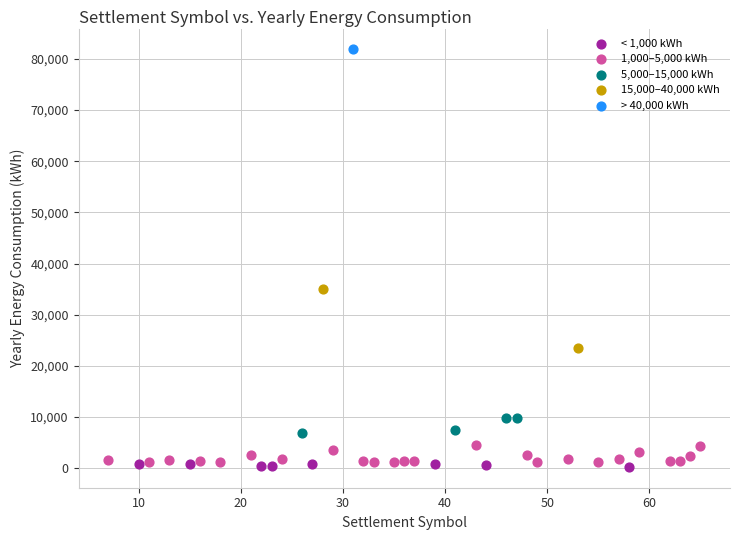

What are all the series names shown in the legend?

< 1,000 kWh, 1,000–5,000 kWh, 5,000–15,000 kWh, 15,000–40,000 kWh, > 40,000 kWh